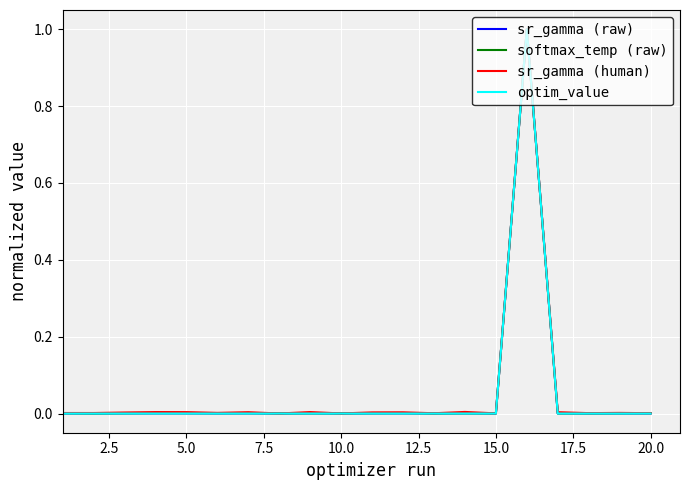

What is the maximum value shown in the chart?

1.0